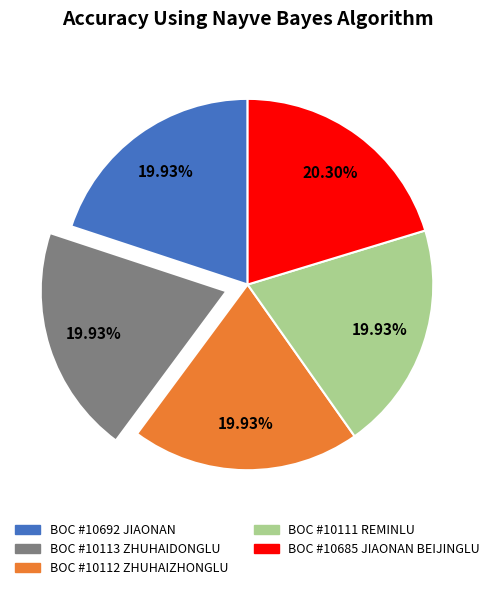

Is there a majority slice in this chart?

No